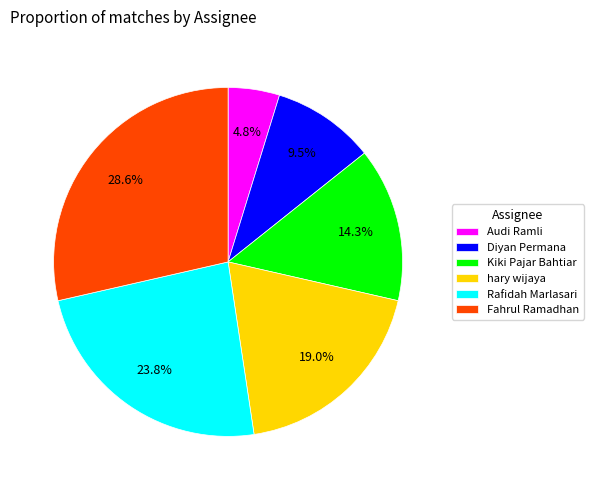

Approximately how many times larger is the value at Rafidah Marlasari compared to Audi Ramli?

5.0